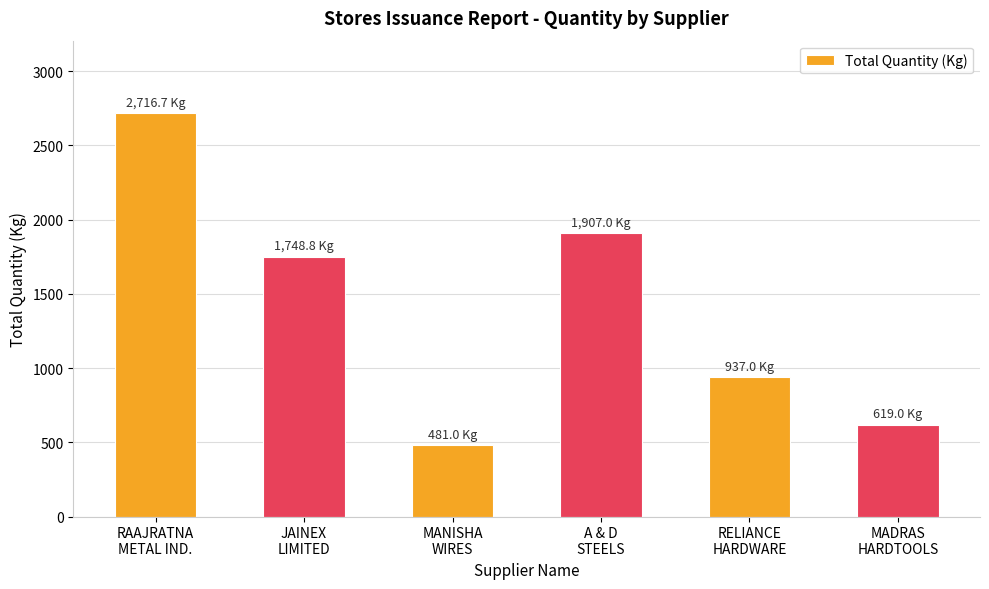

Count the number of values greater than 1748.

3